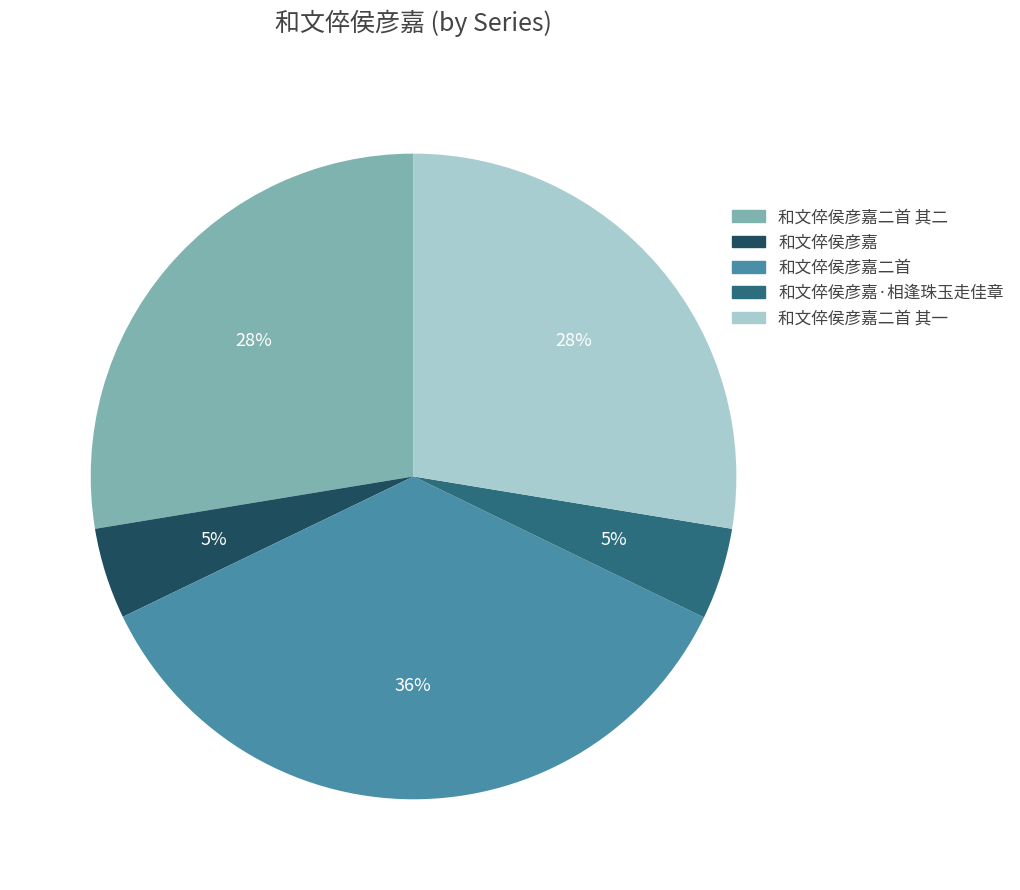

What is the ratio of the value at 和文倅侯彦嘉二首 其二 to the value at 和文倅侯彦嘉二首 其一?

1.0